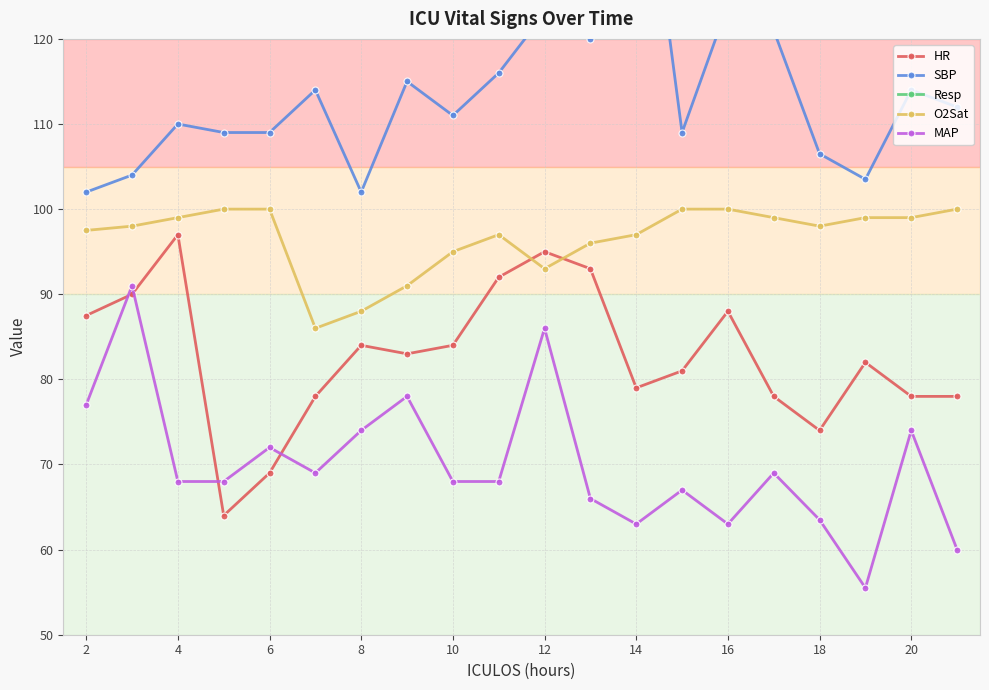

Is it true that MAP equals 63.5 at 18?

True